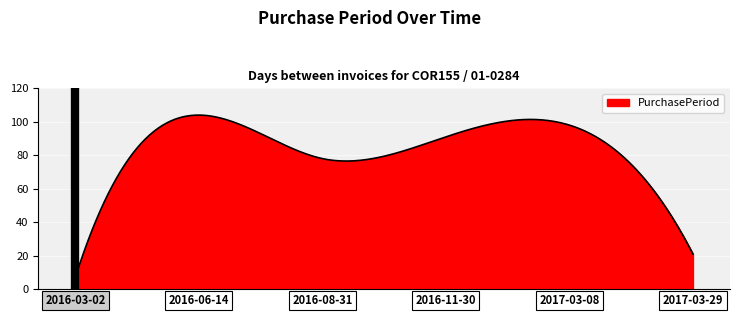

What is the maximum value shown in the chart?

104.0